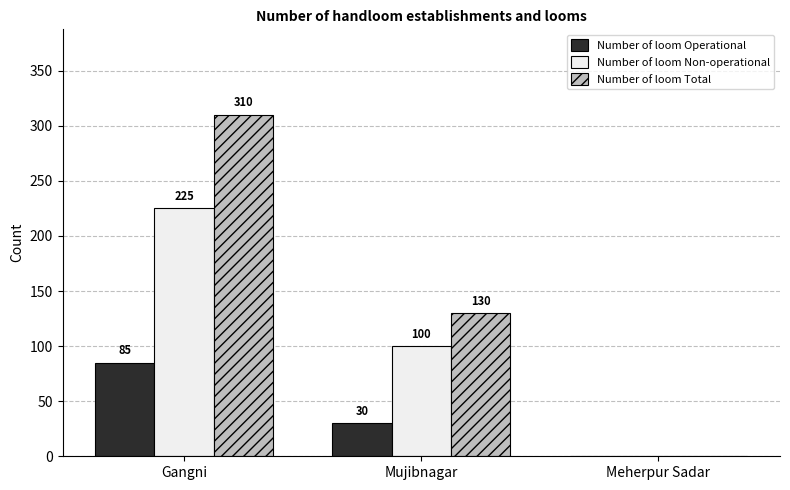

Where is Number of loom Operational nearest to the value 42?

Mujibnagar